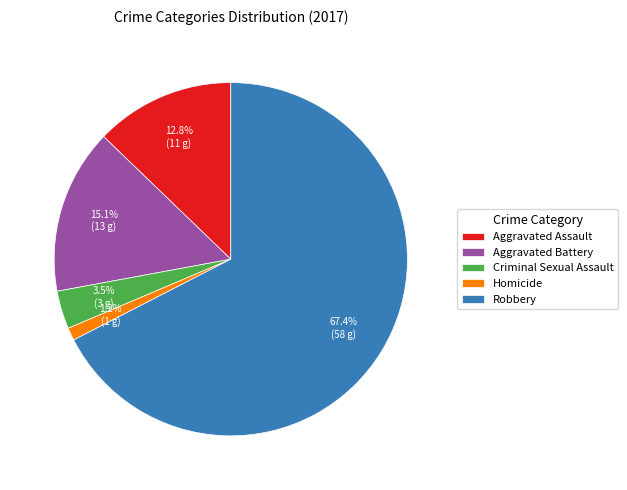

Which slice is the largest?

Robbery